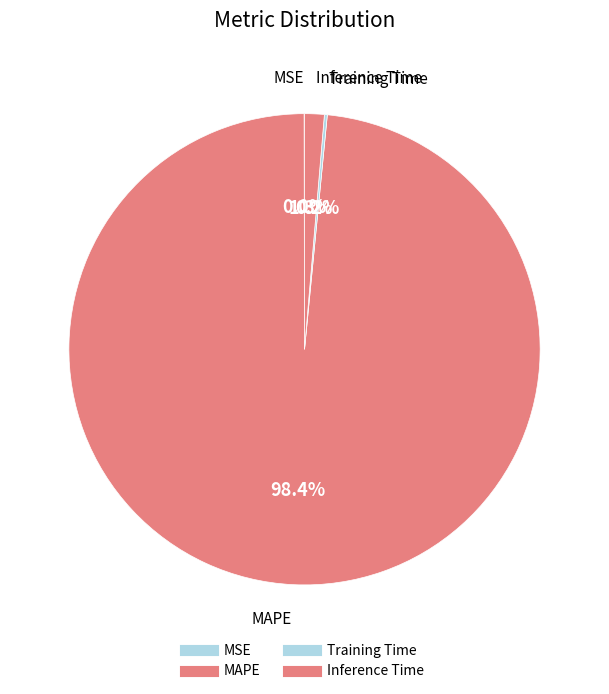

What percentage do MAPE and MSE together represent?

98.5%